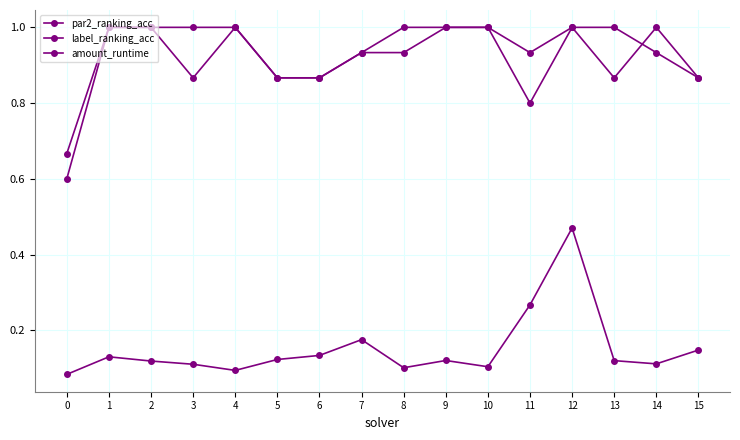

Count the number of categories in the chart.

16